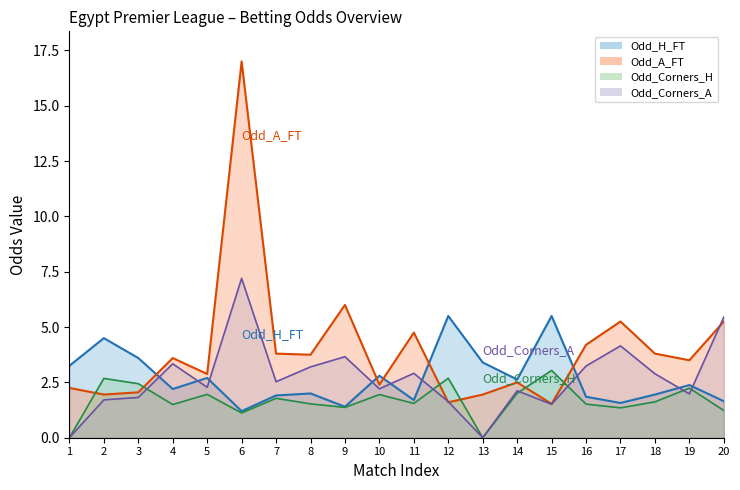

What is the maximum value shown in the chart?

17.0